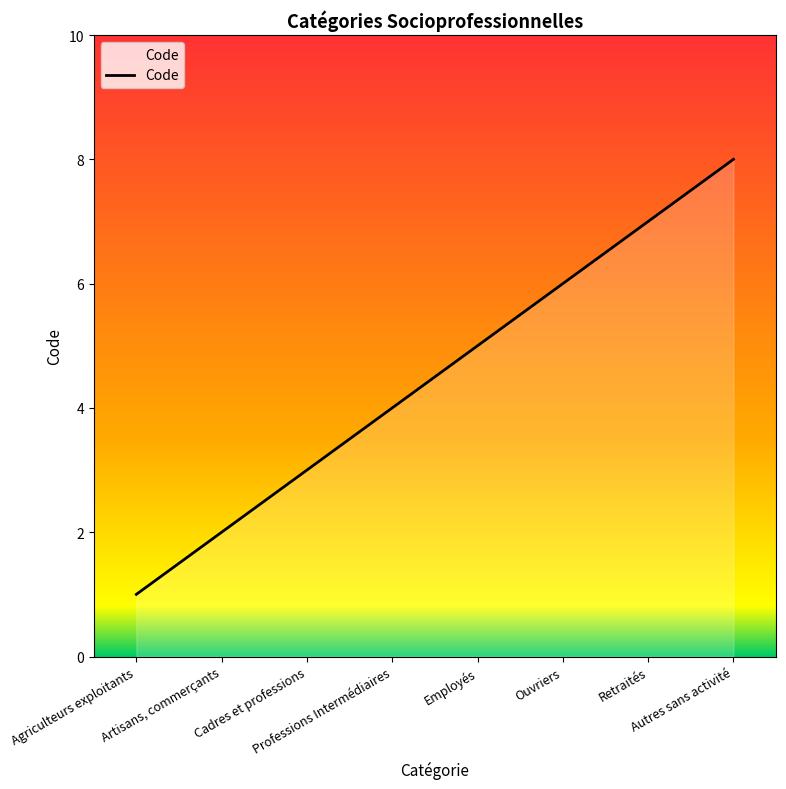

How many values are below 5?

4